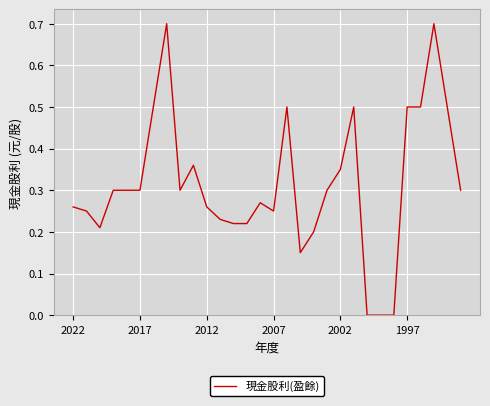

What is the difference between the maximum and minimum values?

0.7